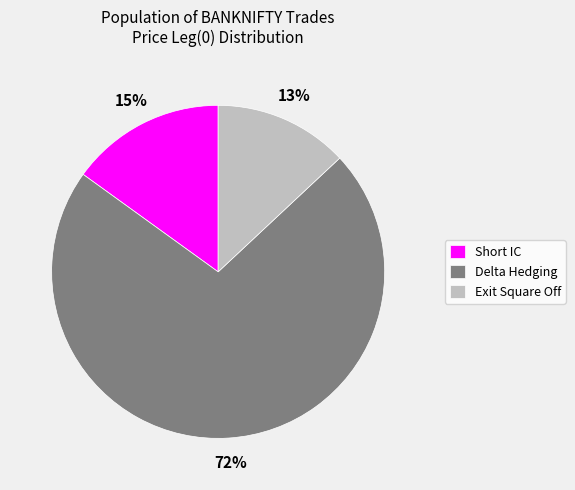

Which category has the smallest portion of the pie?

Exit Square Off